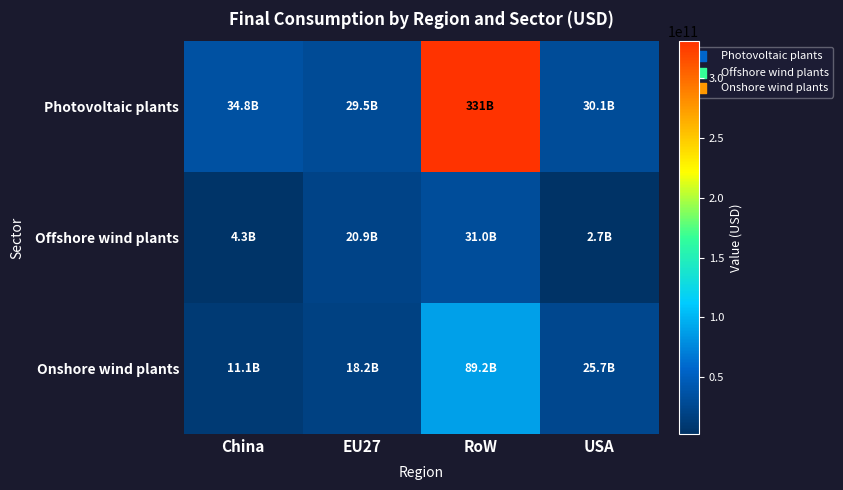

Reading left to right, transcribe all the data shown in this chart.

Photovoltaic plants: China=34812101635.4	EU27=29498356220.6	RoW=330678582170.1	USA=30140350735.4
Offshore wind plants: China=4307483863.2	EU27=20924509927.1	RoW=30982499363.3	USA=2658527332.6
Onshore wind plants: China=11067422056.3	EU27=18170455074.8	RoW=89179570926.0	USA=25659453563.4